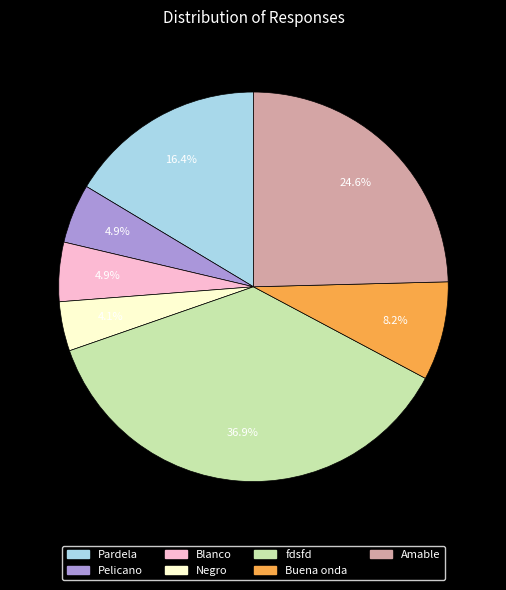

What is the largest slice in the pie chart?

fdsfd